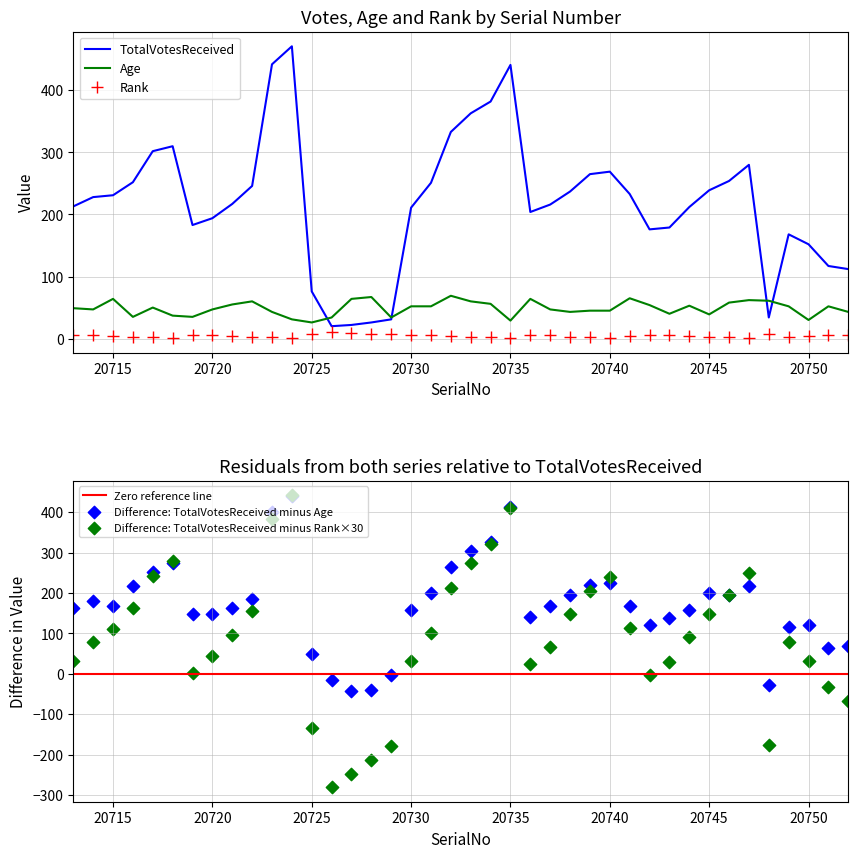

At how many categories does at least one series exceed 46?

38